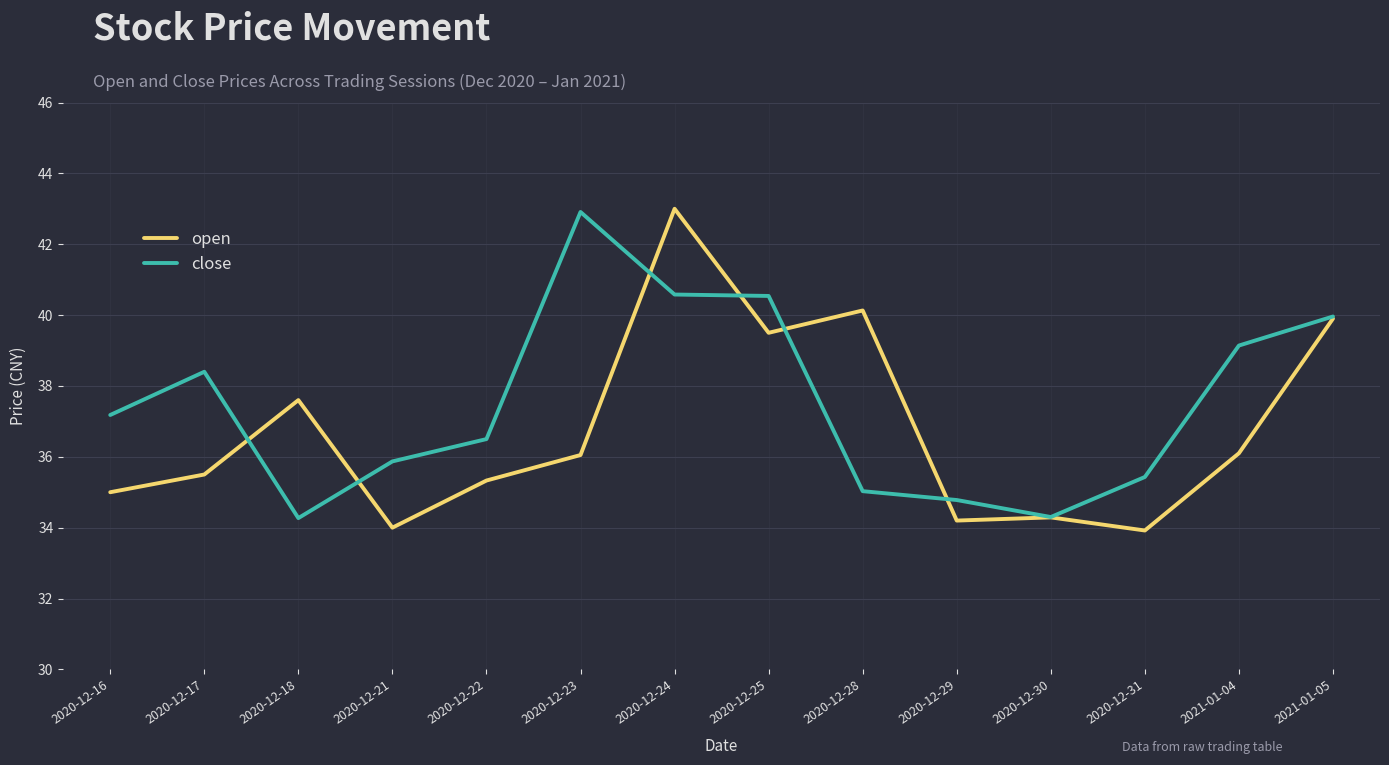

What is the total value across all series at 2021-01-04?

75.2